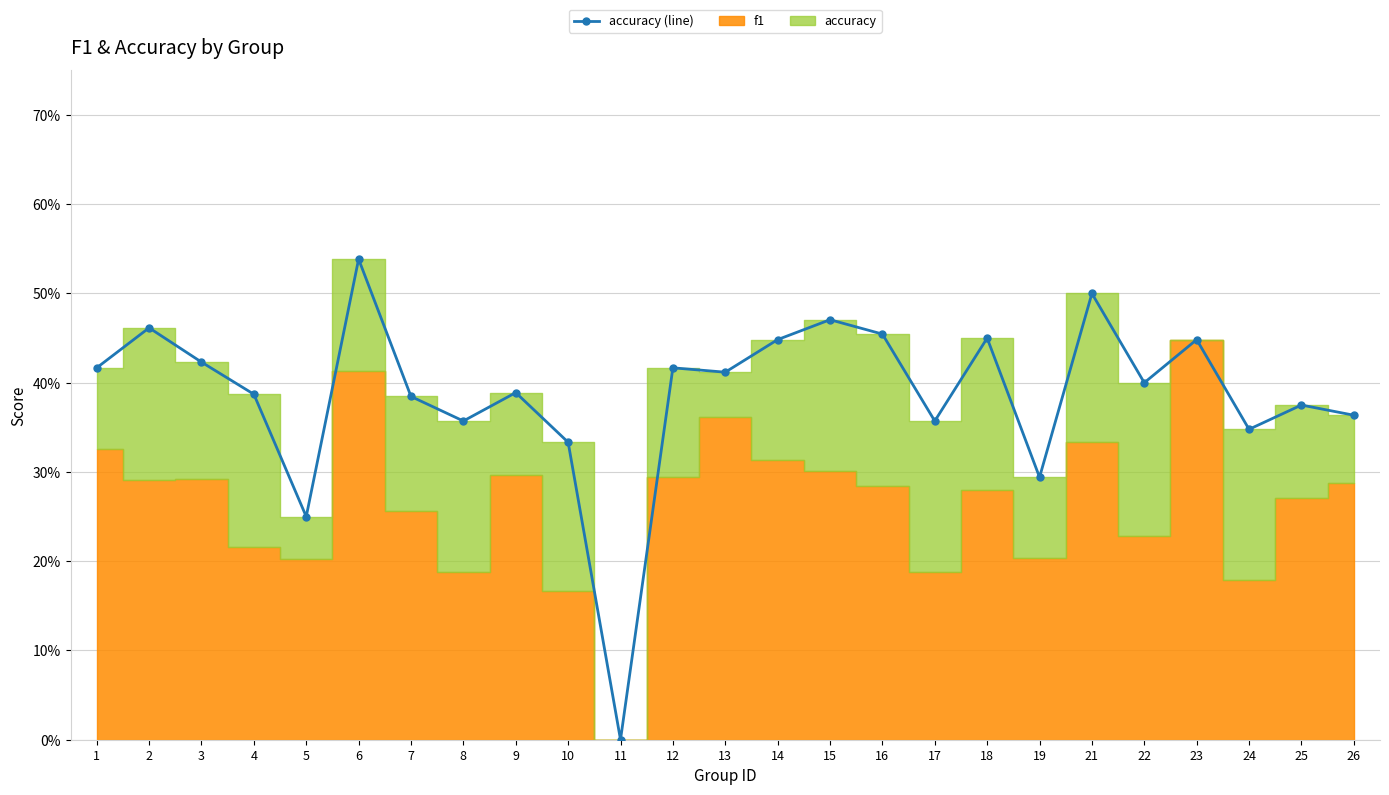

Count the values in the range 0 to 1.

25